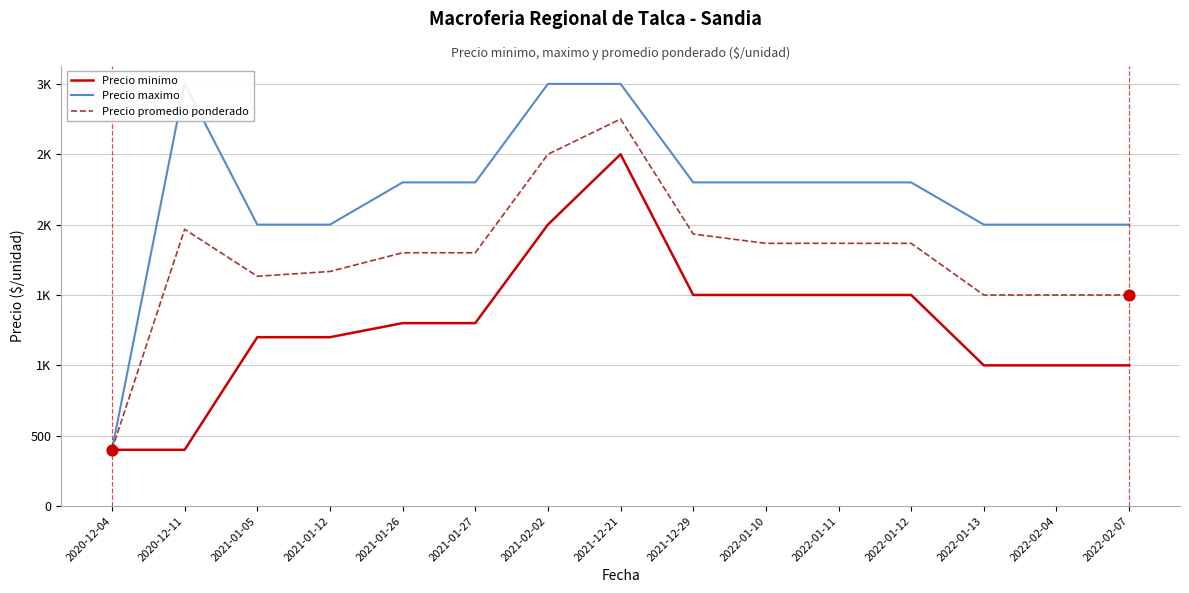

Which series has the largest total across all categories?

Precio maximo